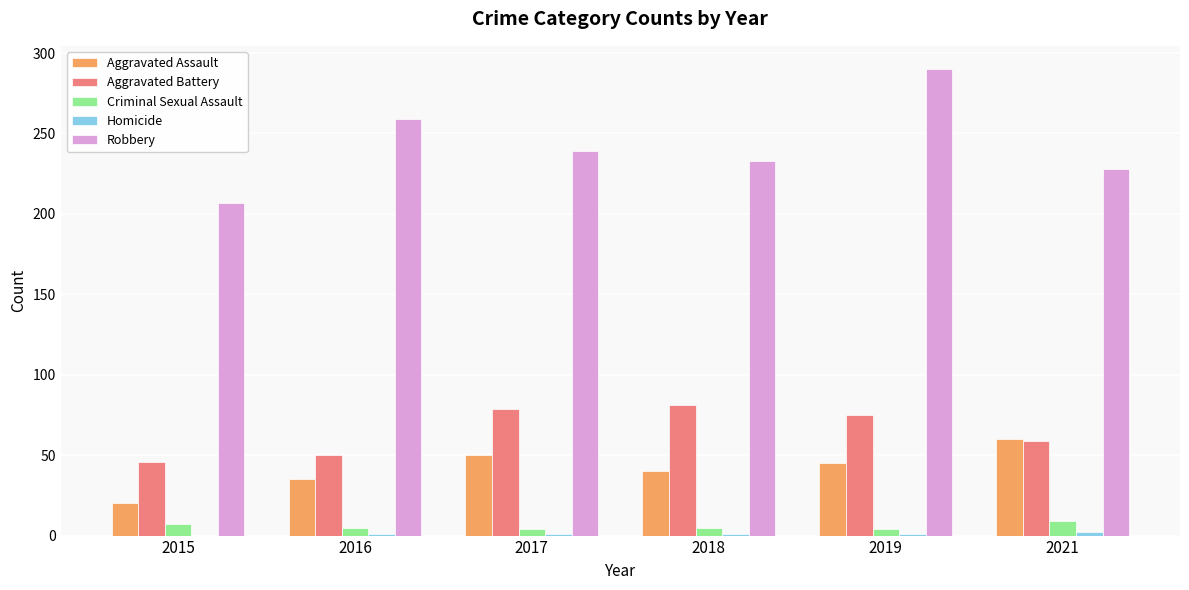

True or false: Robbery has a value of 132 at 2021.

False